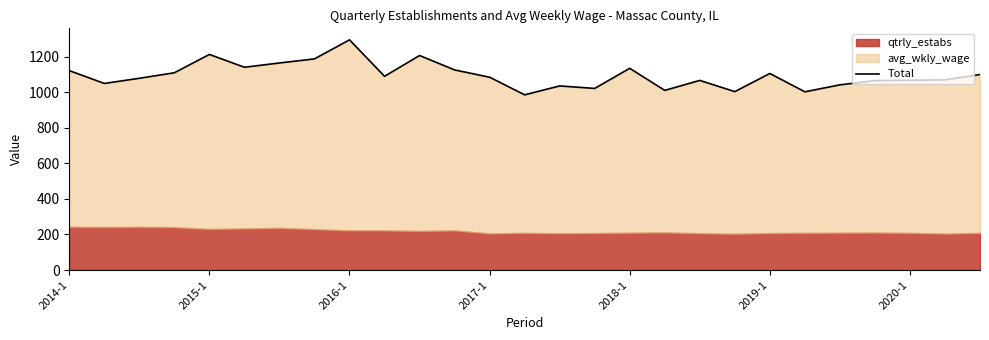

What is the sum of the values at 14 and 24?

2102